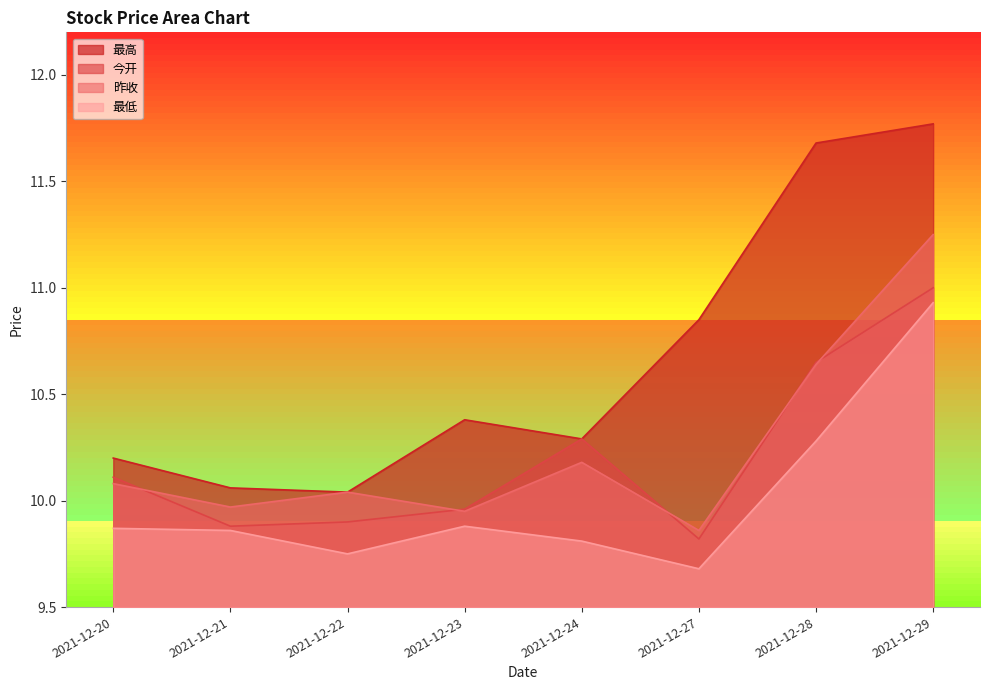

Which series has the widest spread of values?

最高